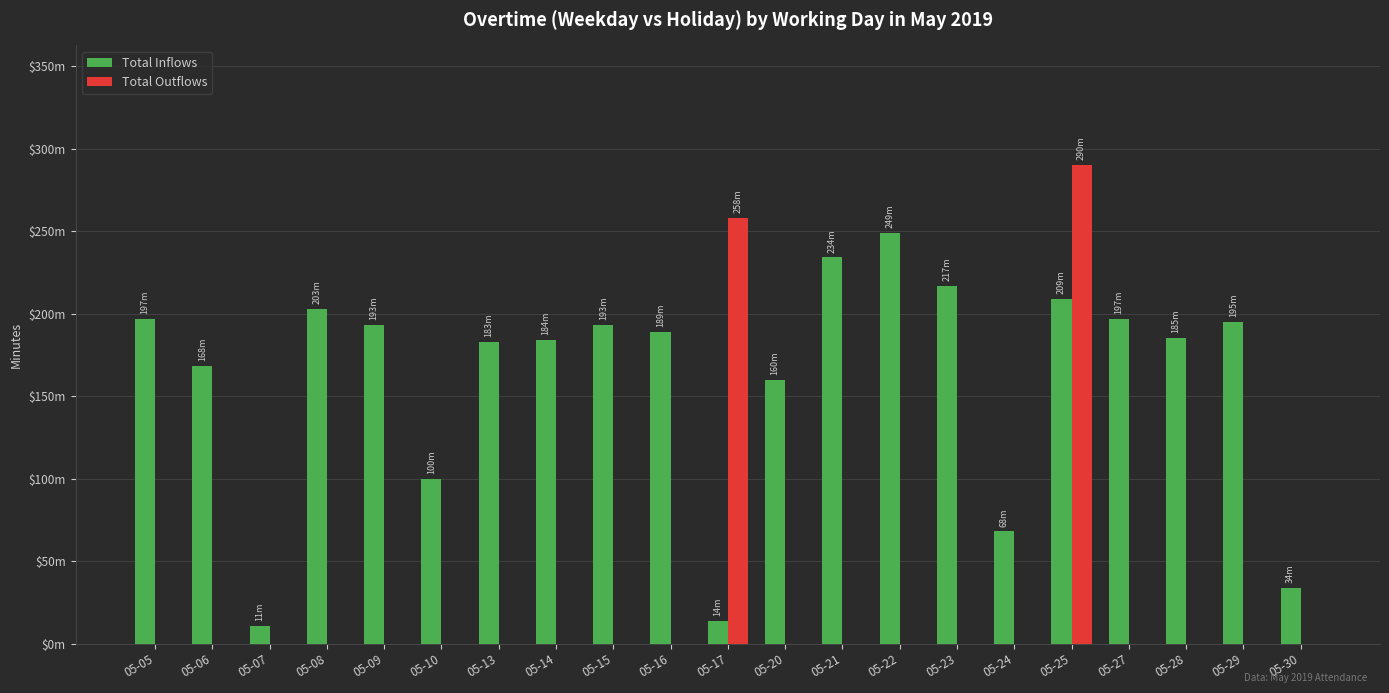

What are all the series names shown in the legend?

Total Inflows, Total Outflows